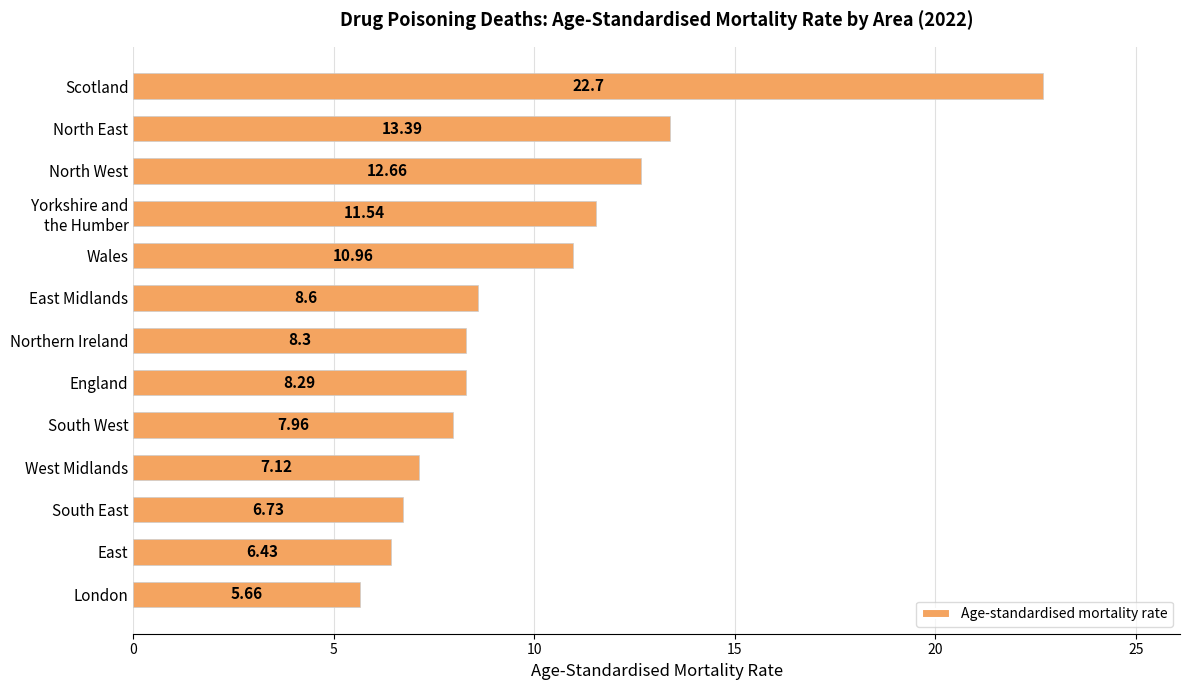

What is the sum of all values?

130.3